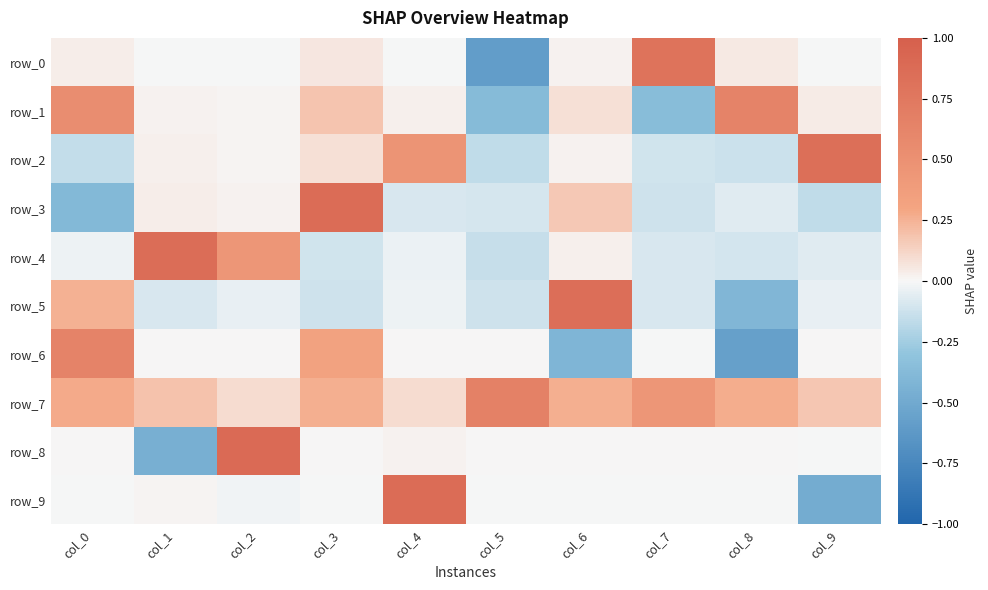

Which has a higher value, col_9 or col_0?

col_0